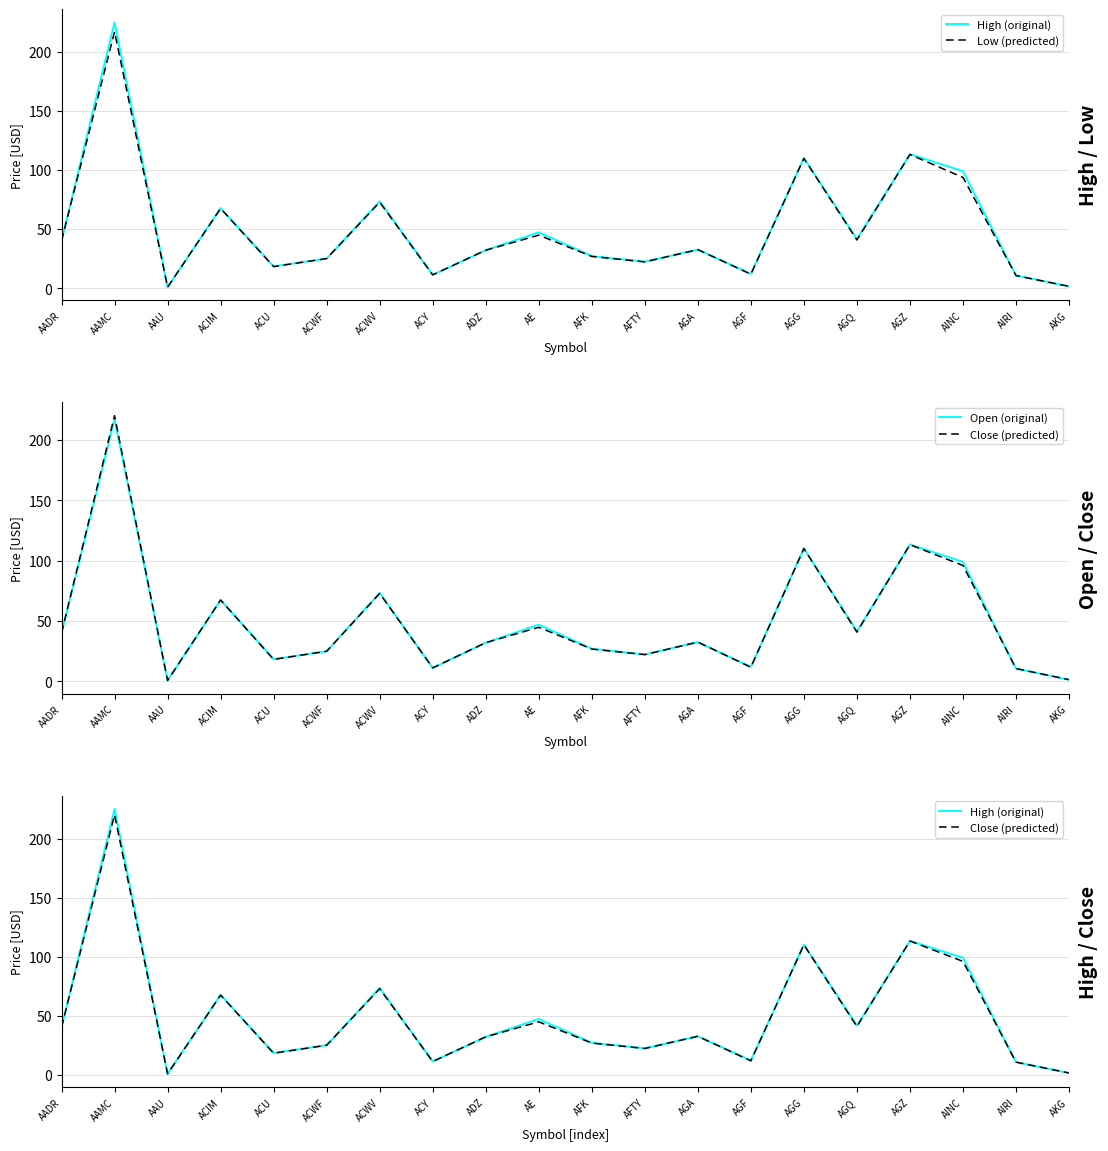

Count the number of categories in the chart.

20